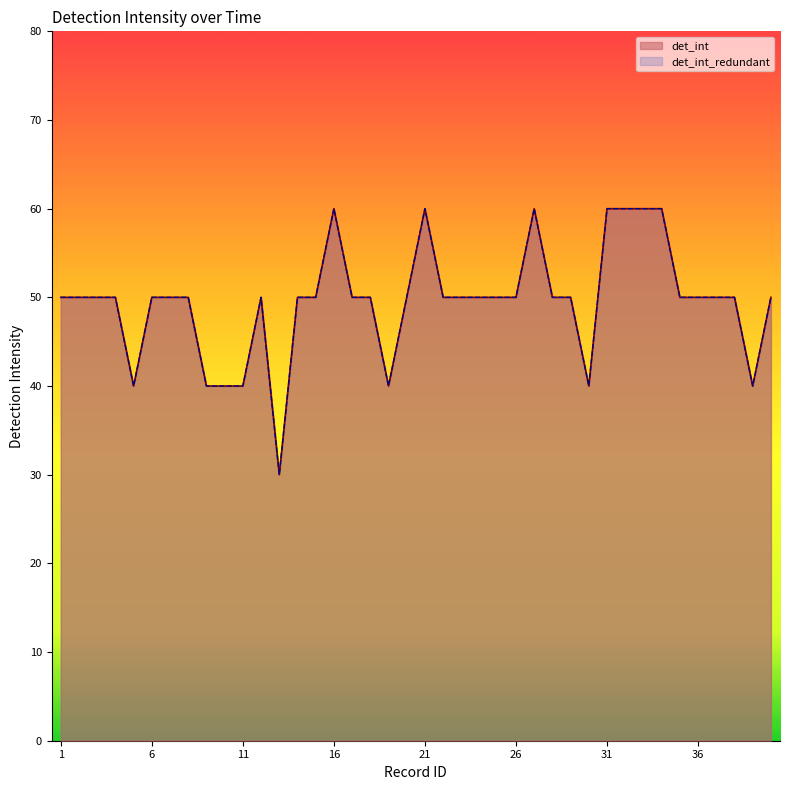

True or false: det_int and det_int_redundant intersect in this chart.

False